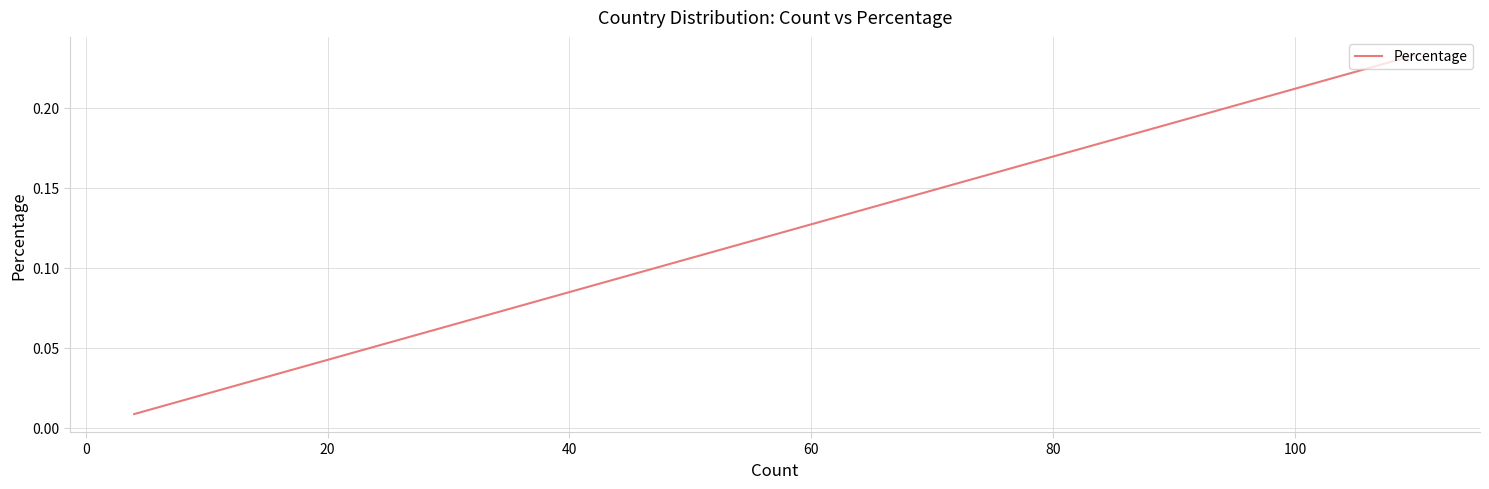

True or false: there are more than 0 points higher than both neighbors.

False